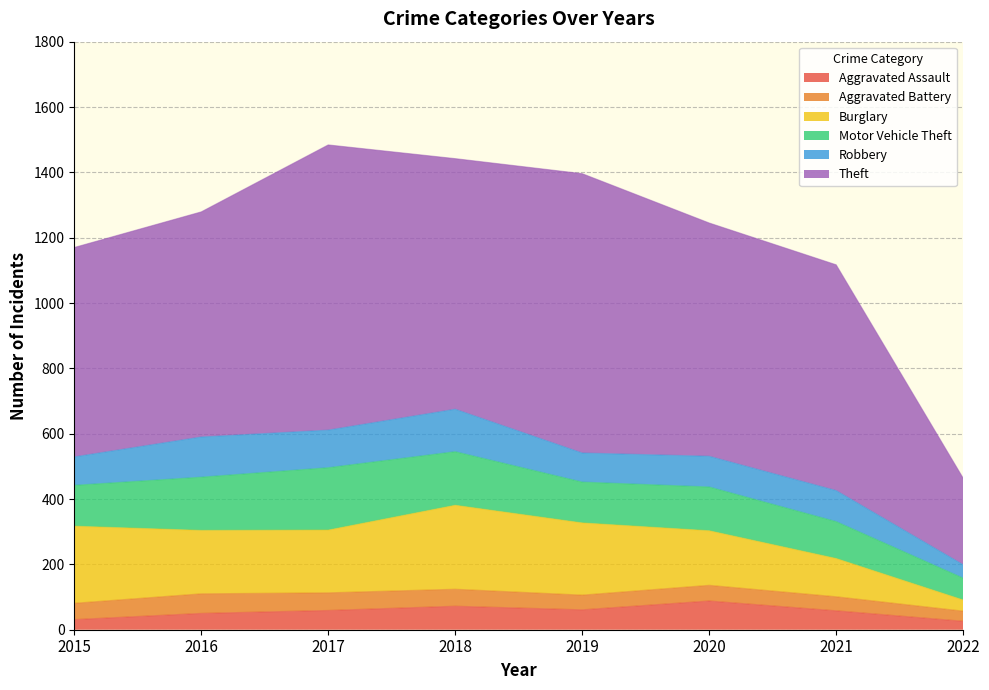

What is the sum of all Aggravated Assault values?

445